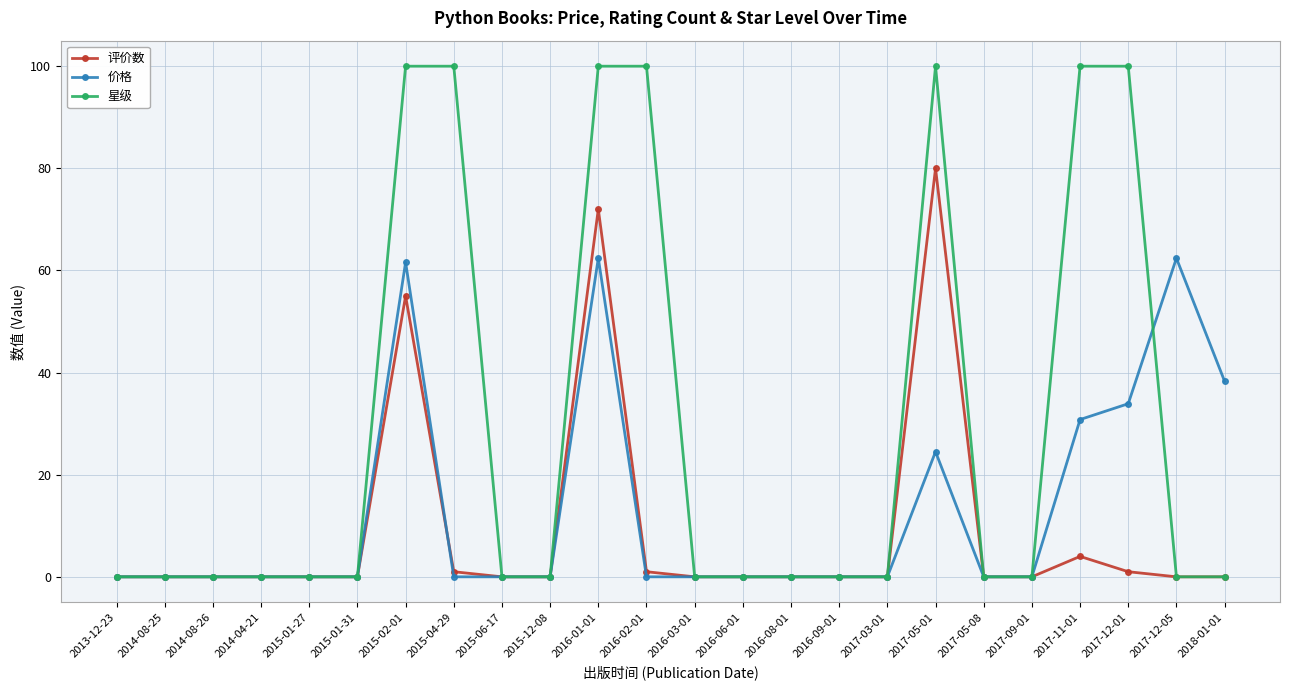

What is the total value across all series at 2017-05-01?

204.5